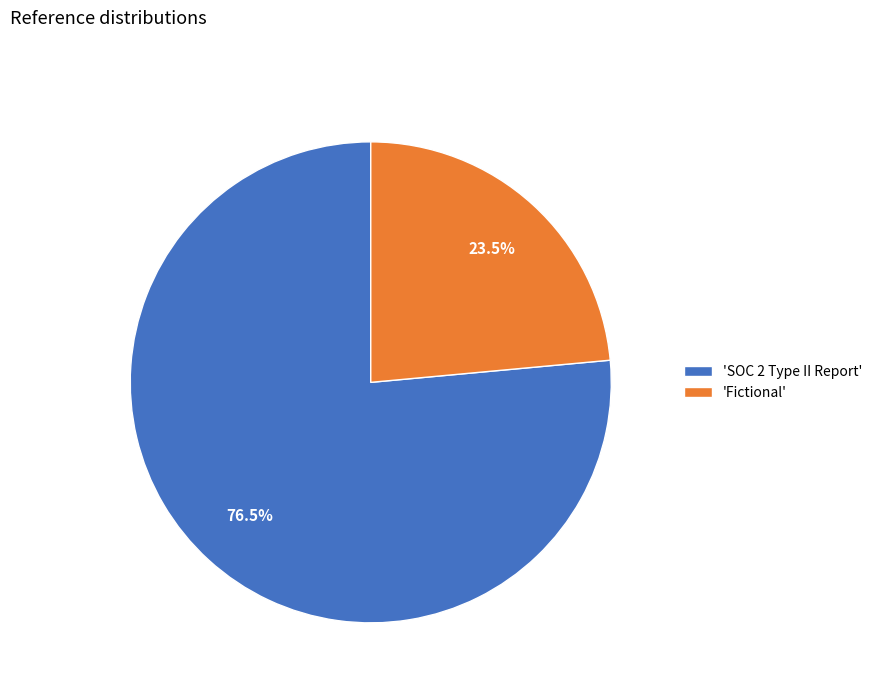

What percentage is NOT represented by 'Fictional'?

76.5%